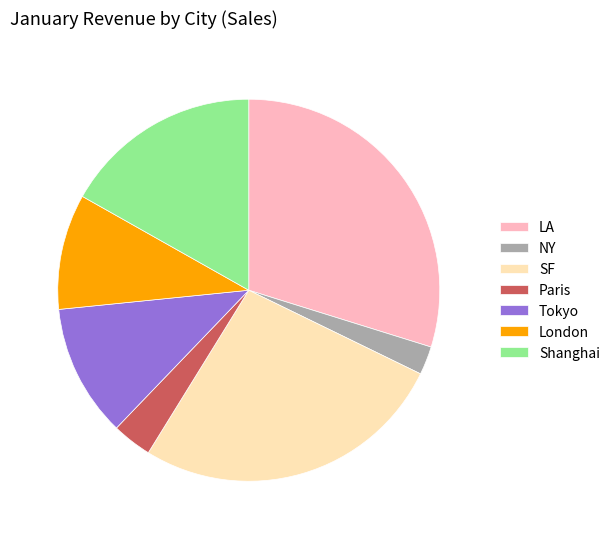

Do Tokyo and Shanghai together represent more than half of the pie?

No